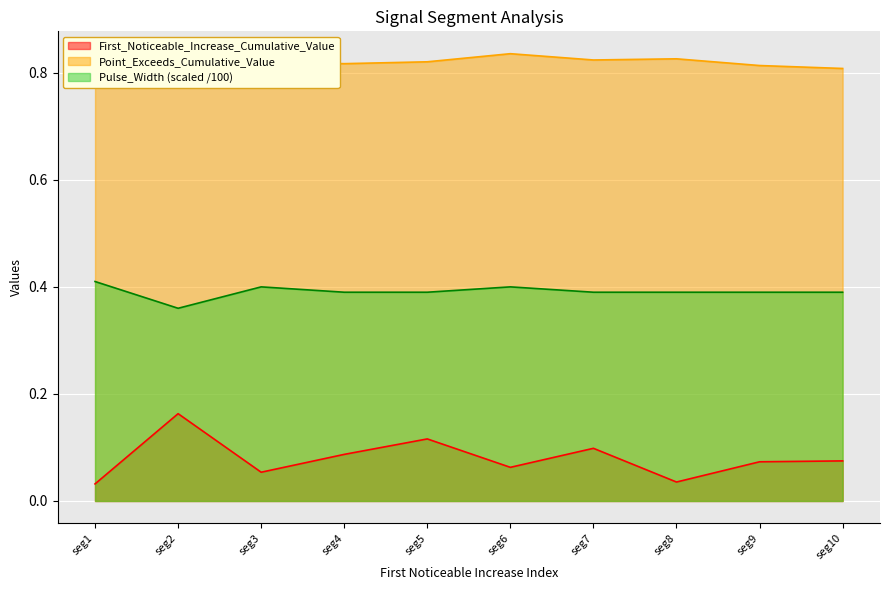

At which category does First_Noticeable_Increase_Cumulative_Value reach its first local peak?

seg2